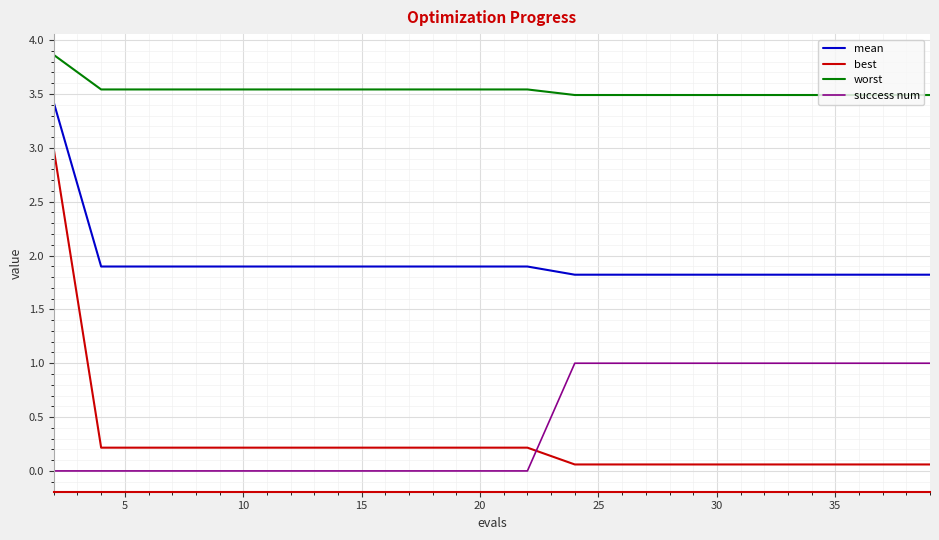

What is the difference between the maximum and minimum values in the best series?

2.9